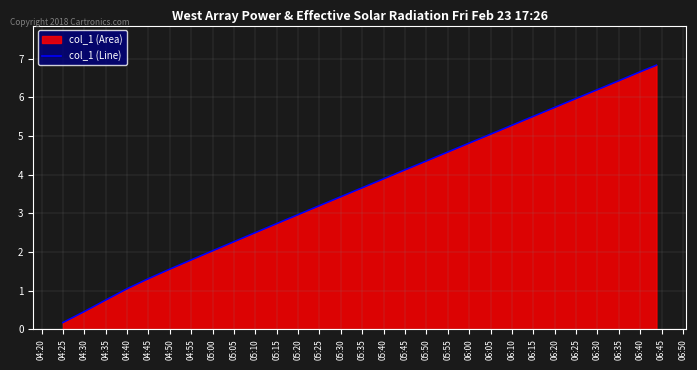

What is the average value?

3.6